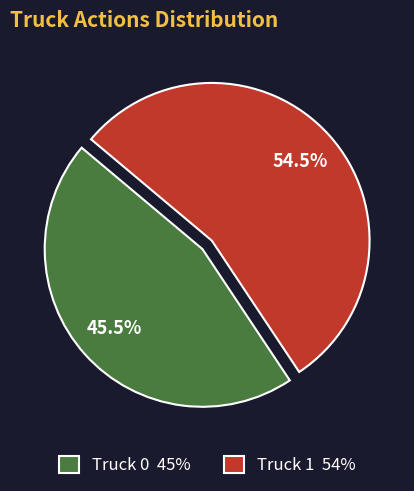

What percentage do Truck 1 and Truck 0 together represent?

100.0%